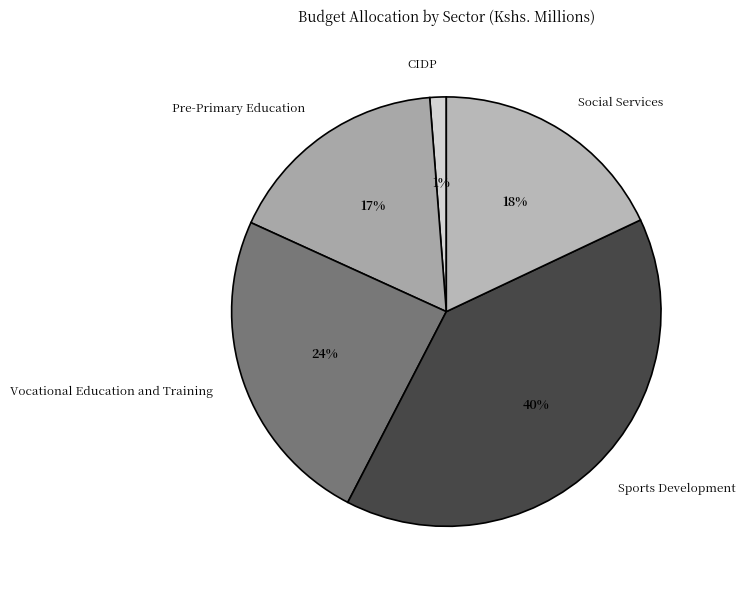

What is the ratio of the value at Social Services to the value at Sports Development?

0.5